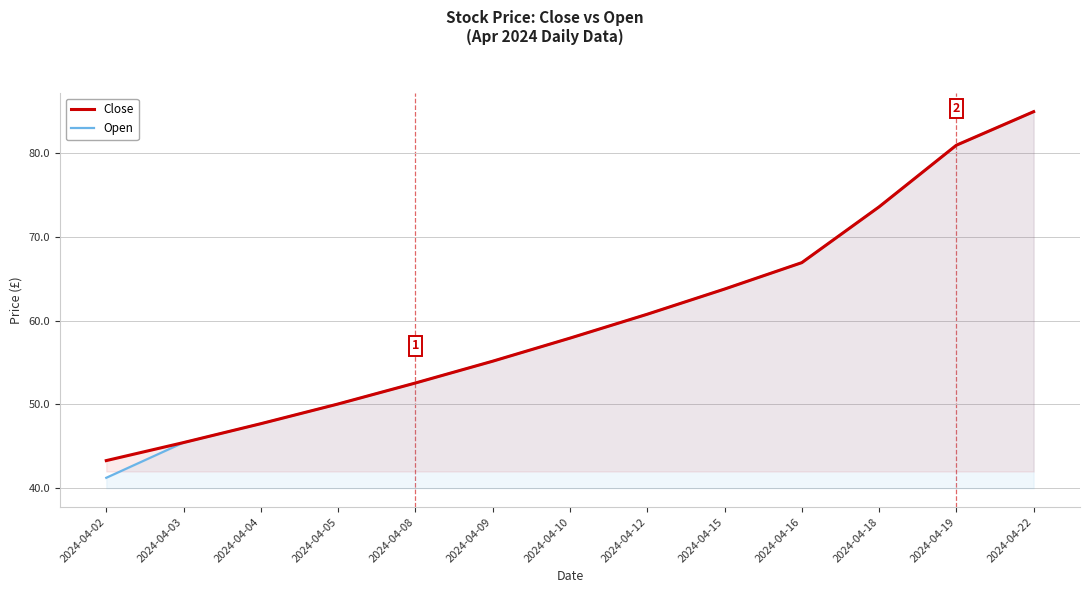

At 2024-04-15, list the series in order from largest to smallest.

Close, Open